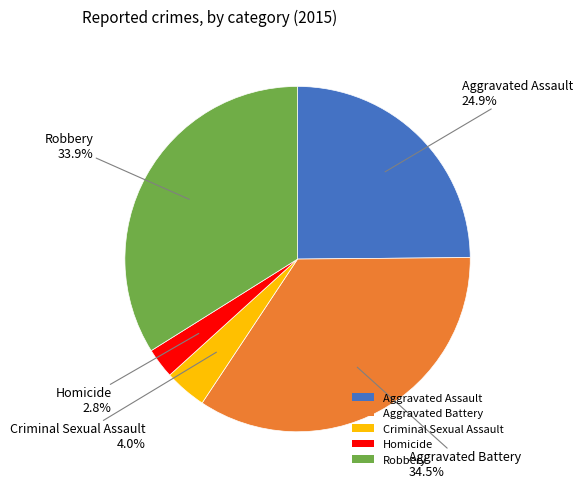

To the nearest percent, what is the difference between the largest and smallest slice percentages?

32%